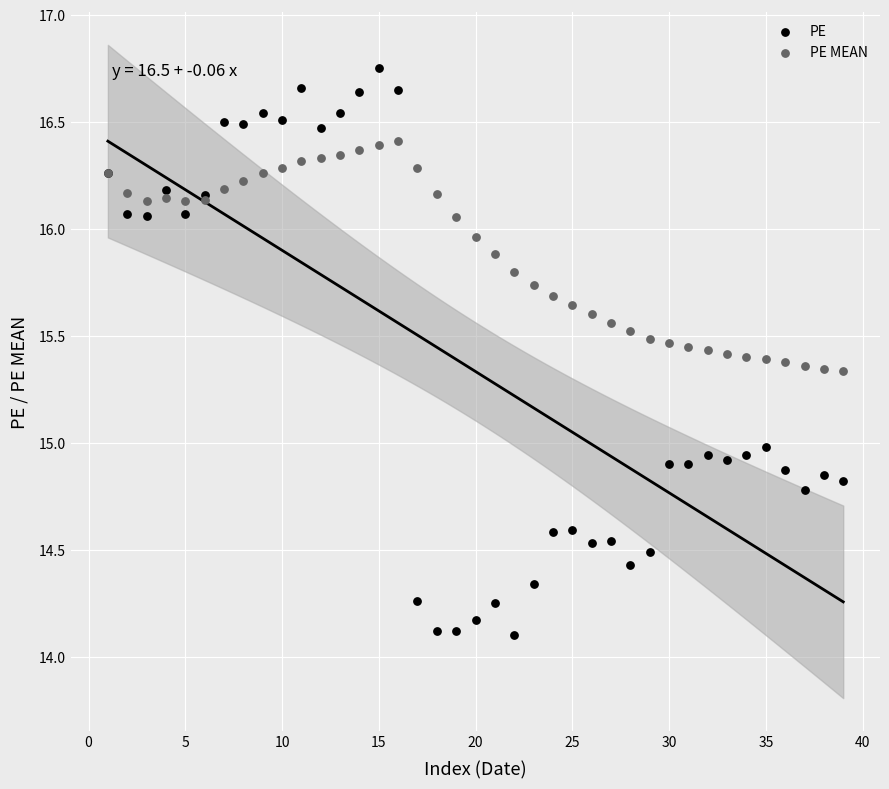

Which series reaches the minimum Y coordinate?

PE